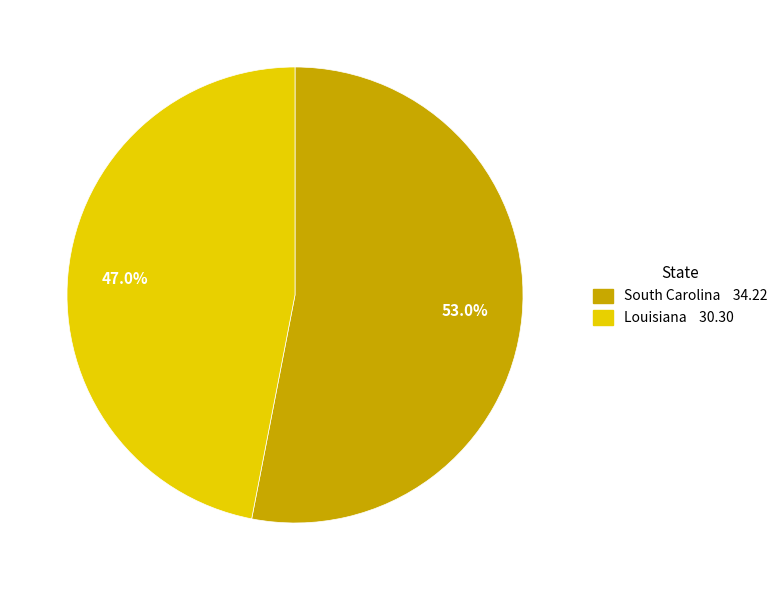

Which has a higher value, South Carolina or Louisiana?

South Carolina